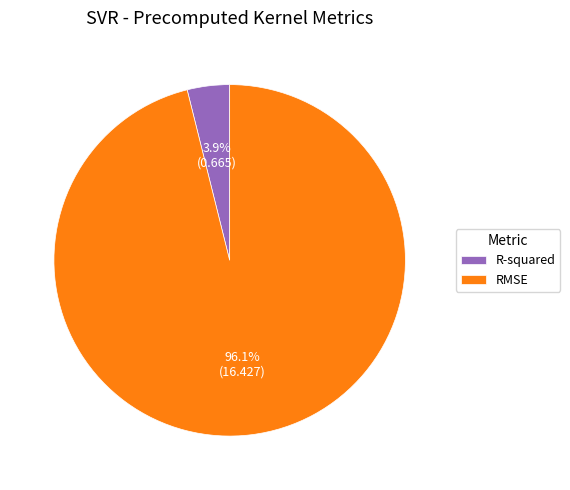

Which slice is the smallest?

R-squared